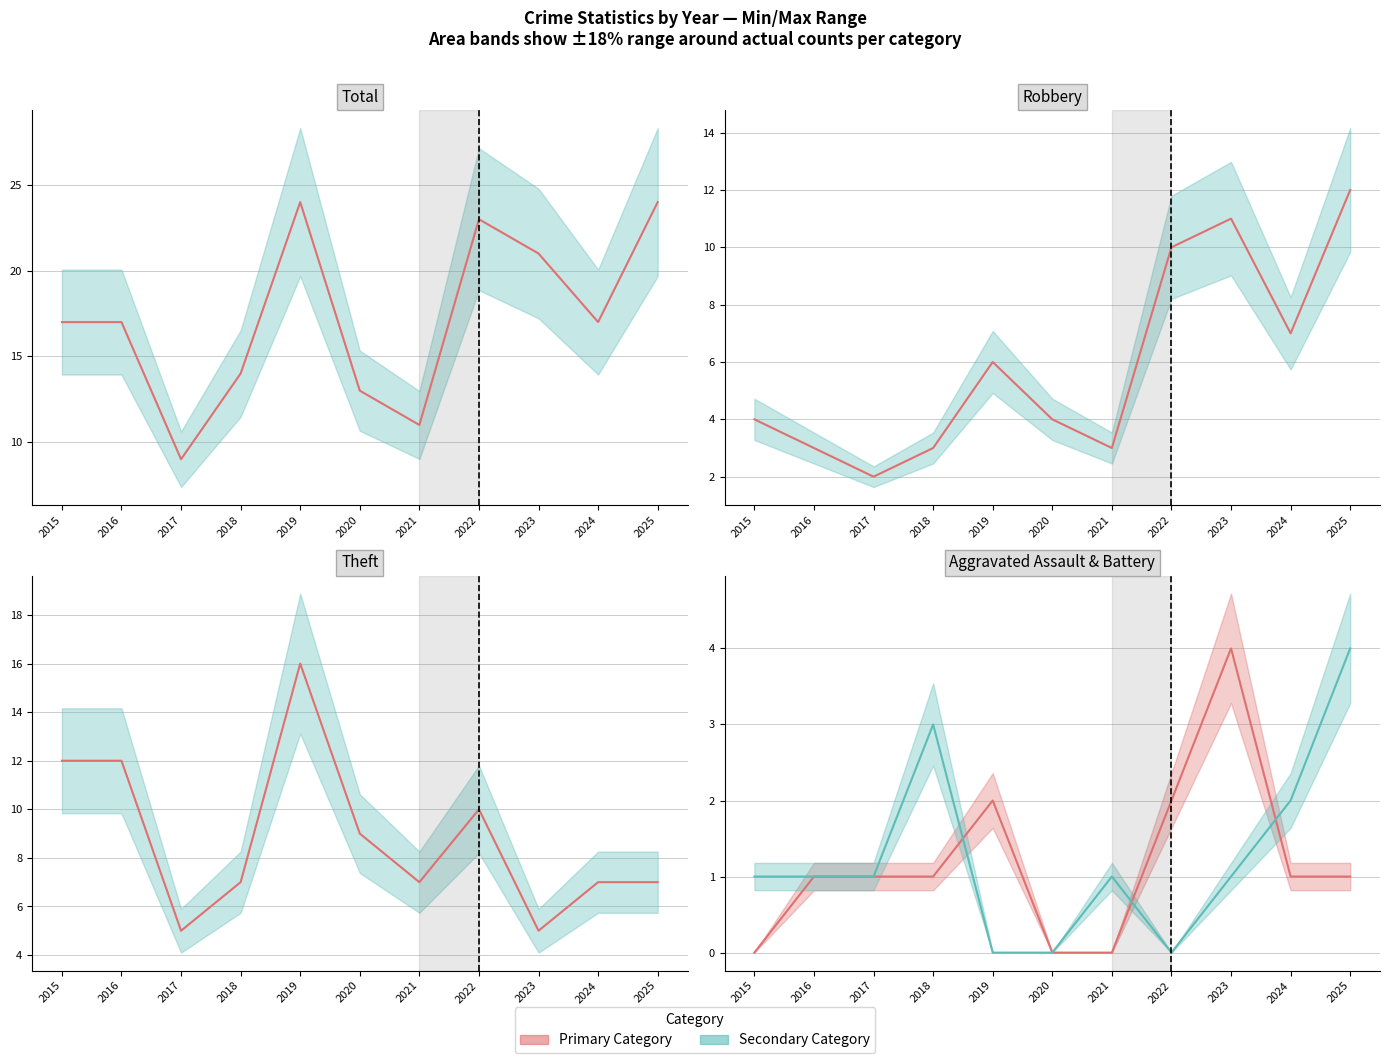

Reading left to right, transcribe all the data shown in this chart.

Total (line): 17	17	9	14	24	13	11	23	21	17	24
Robbery (line): 4	3	2	3	6	4	3	10	11	7	12
Theft (line): 12	12	5	7	16	9	7	10	5	7	7
Aggravated Assault (line): 0	1	1	1	2	0	0	2	4	1	1
Aggravated Battery (line): 1	1	1	3	0	0	1	0	1	2	4